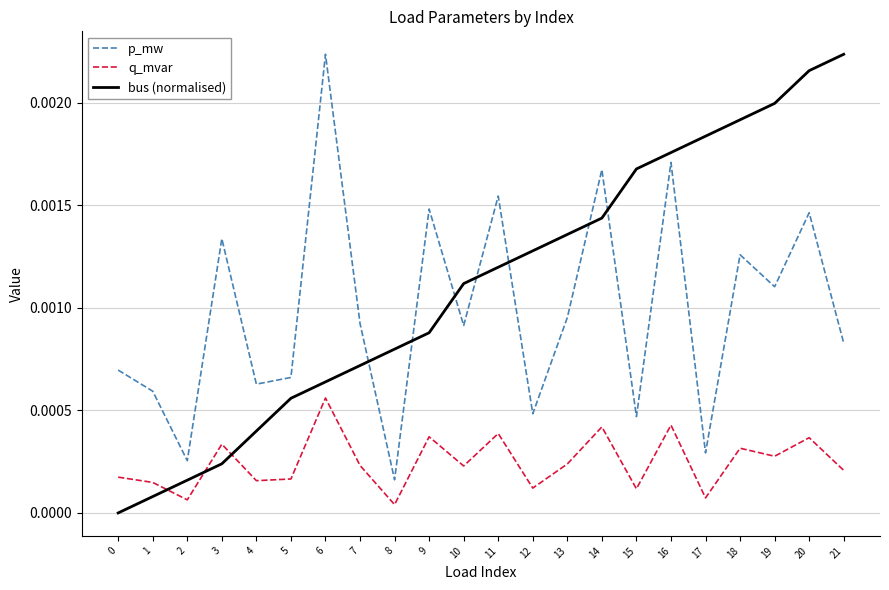

Is it true that p_mw equals 0.0 at 2?

True